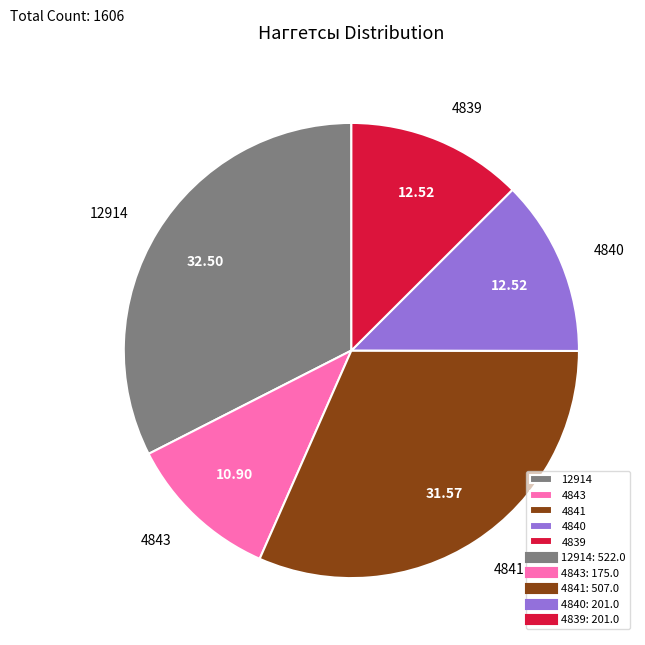

Approximately how many times larger is the value at 4840 compared to 4839?

1.0